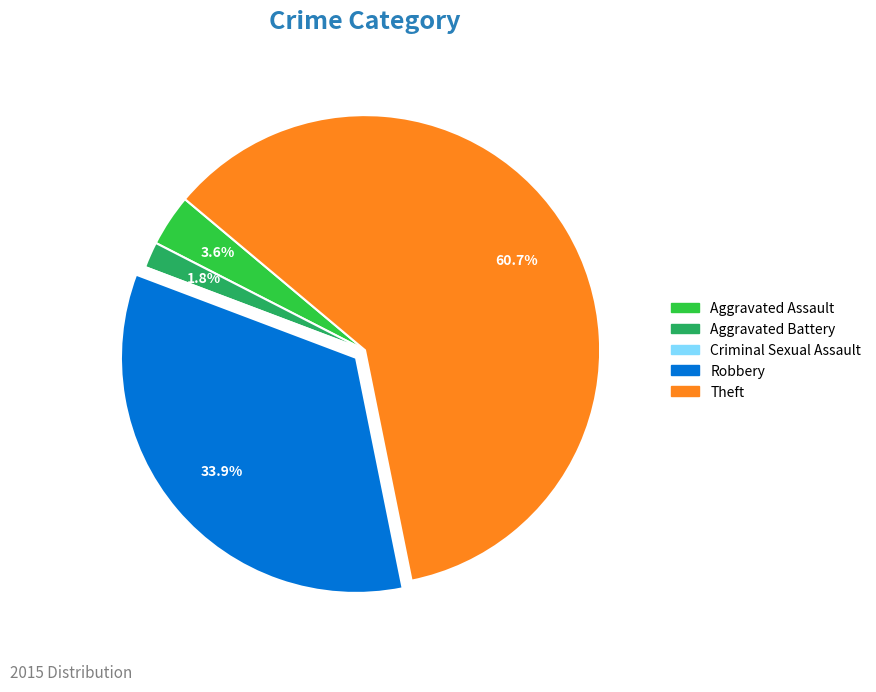

What percentage do Aggravated Battery and Robbery together represent?

35.7%